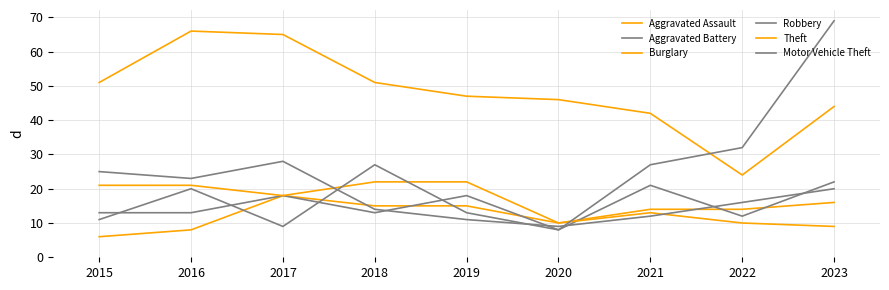

Reading left to right, what are all the values shown in this chart?

Aggravated Assault: 2015=6	2016=8	2017=18	2018=15	2019=15	2020=10	2021=14	2022=14	2023=16
Aggravated Battery: 2015=13	2016=13	2017=18	2018=13	2019=18	2020=8	2021=21	2022=12	2023=22
Burglary: 2015=21	2016=21	2017=18	2018=22	2019=22	2020=10	2021=13	2022=10	2023=9
Robbery: 2015=25	2016=23	2017=28	2018=14	2019=11	2020=9	2021=12	2022=16	2023=20
Theft: 2015=51	2016=66	2017=65	2018=51	2019=47	2020=46	2021=42	2022=24	2023=44
Motor Vehicle Theft: 2015=11	2016=20	2017=9	2018=27	2019=13	2020=8	2021=27	2022=32	2023=69